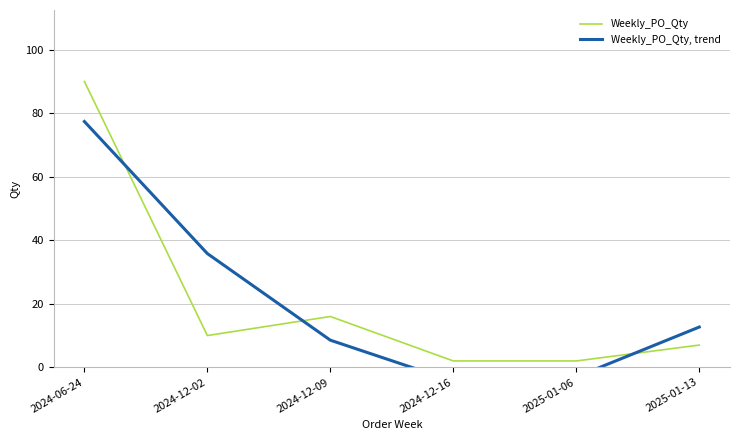

What is the spread (max minus min) of values at 2024-06-24?

12.6